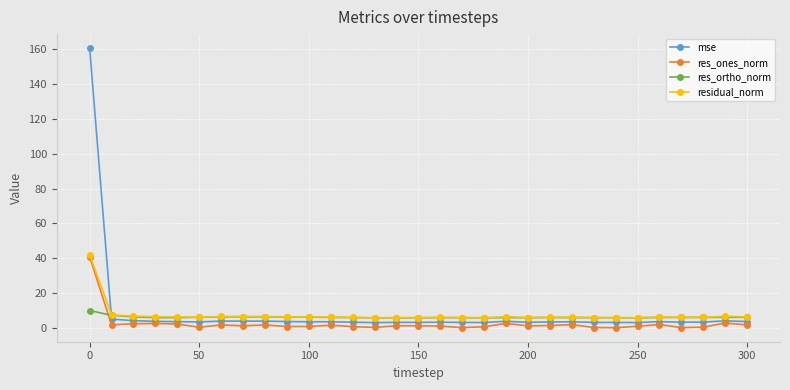

What is the value of the res_ortho_norm point at the 13th from the left?

6.0